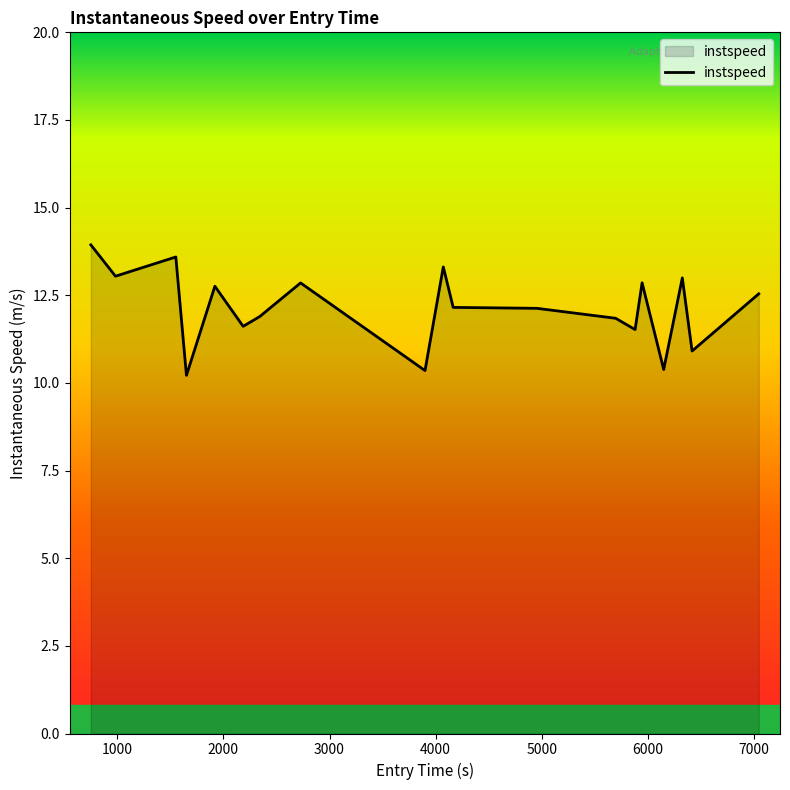

How many lines are shown in the chart?

1